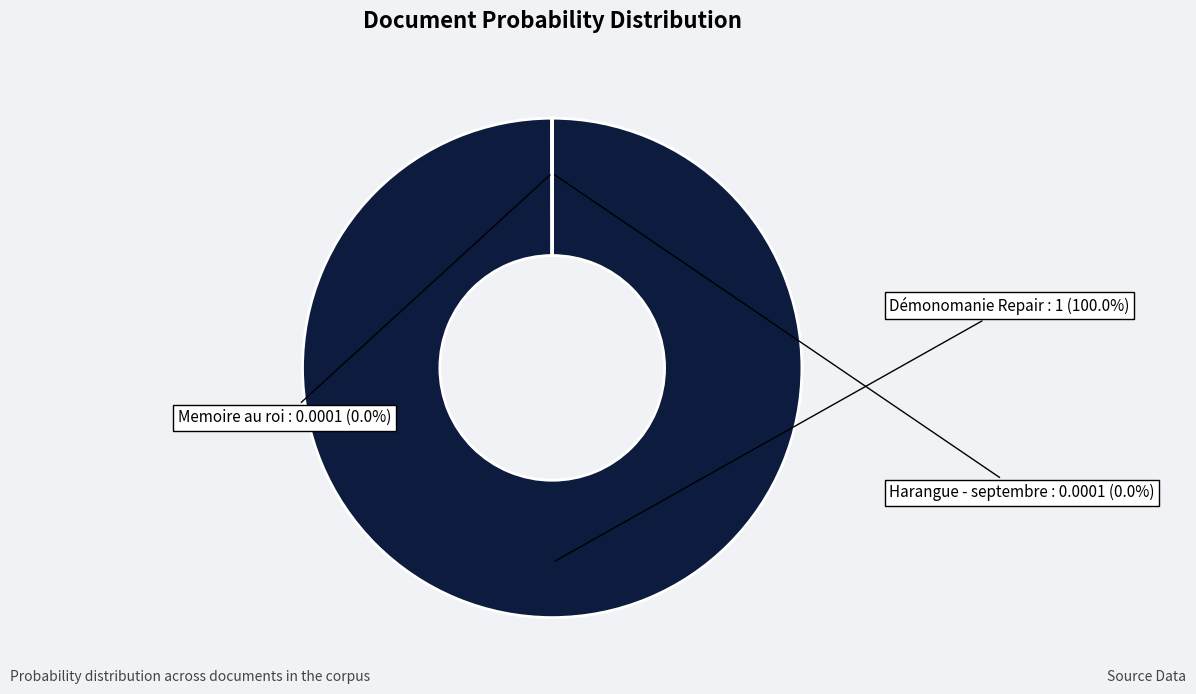

Does any single category account for the majority?

Yes